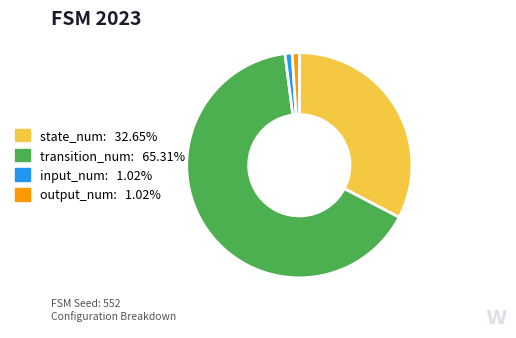

Does output_num: 1.02% represent more than half of the total?

No